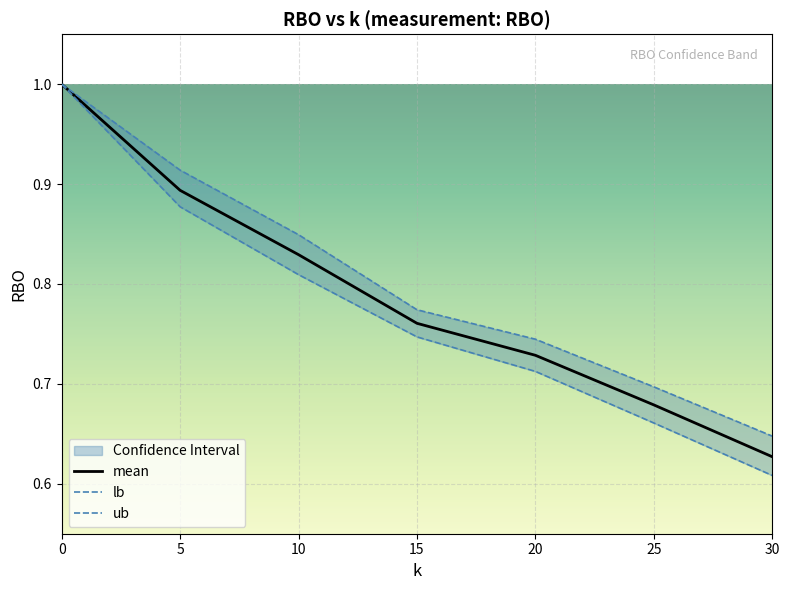

The value of lb at 25 is 0.7. True or false?

True